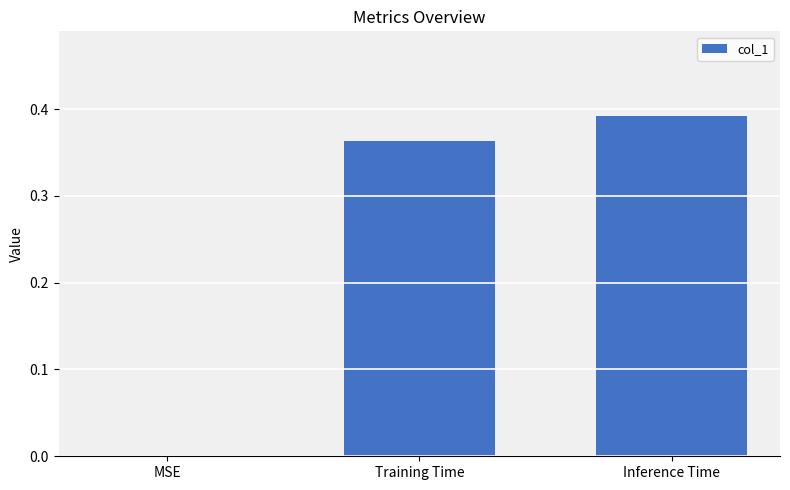

Which label corresponds to the largest value in the chart?

Inference Time